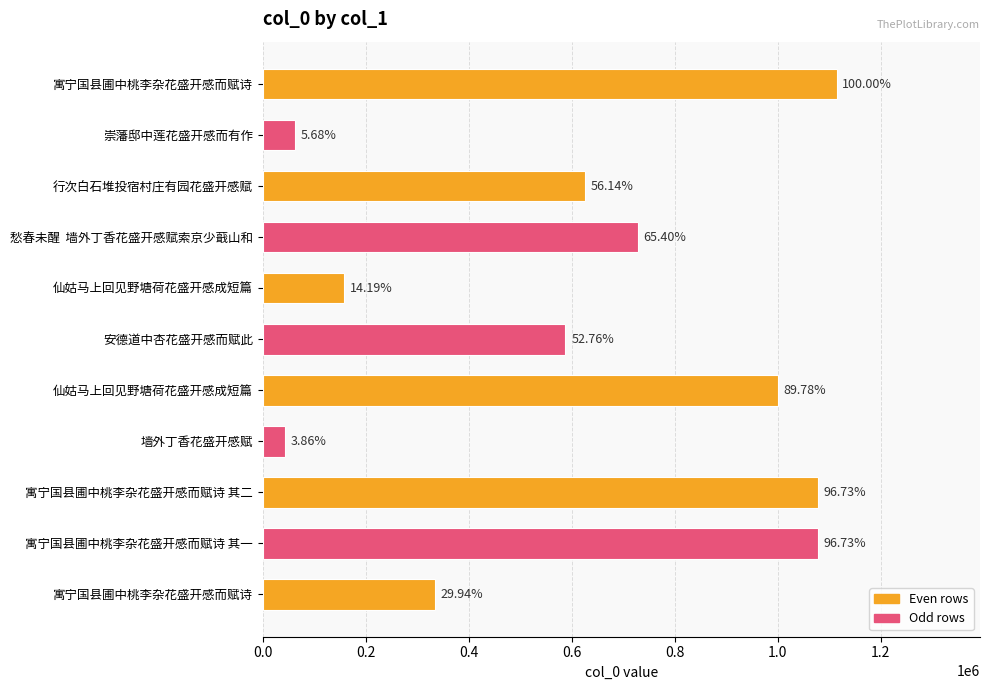

What is the sum of all values?

6809065